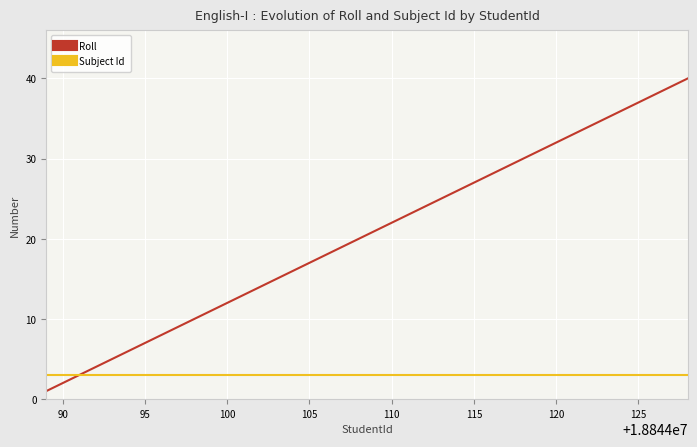

What is the greatest value displayed?

40